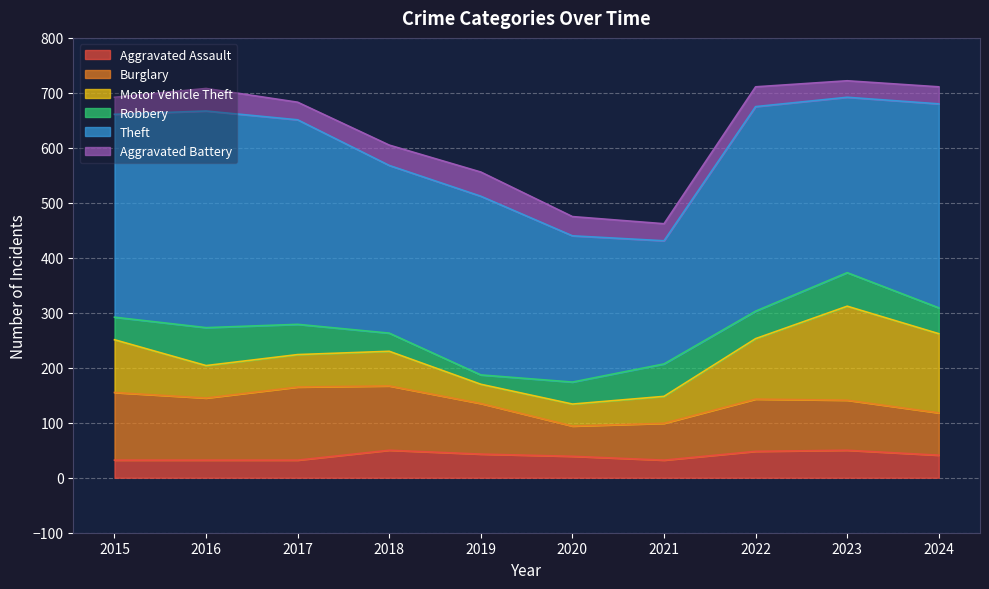

True or false: Aggravated Battery and Burglary cross at least once.

False